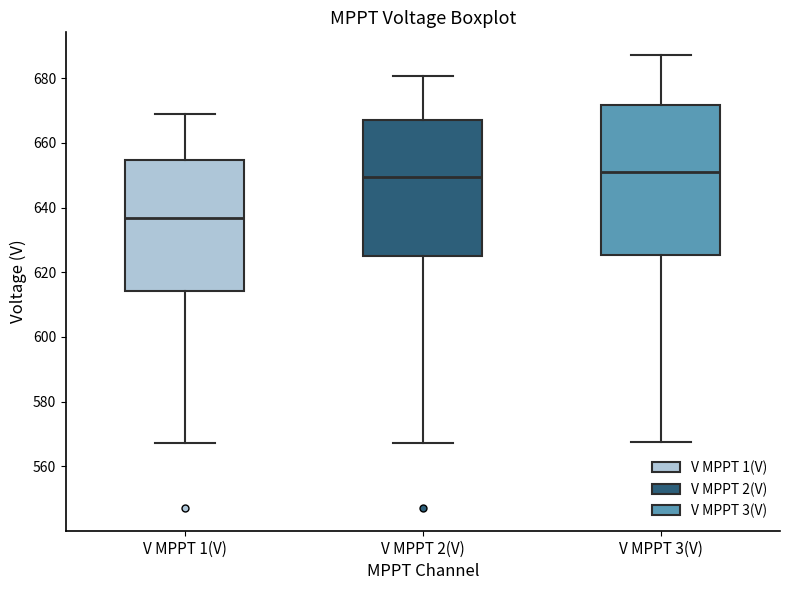

Which box has the lowest median line?

V MPPT 1(V)